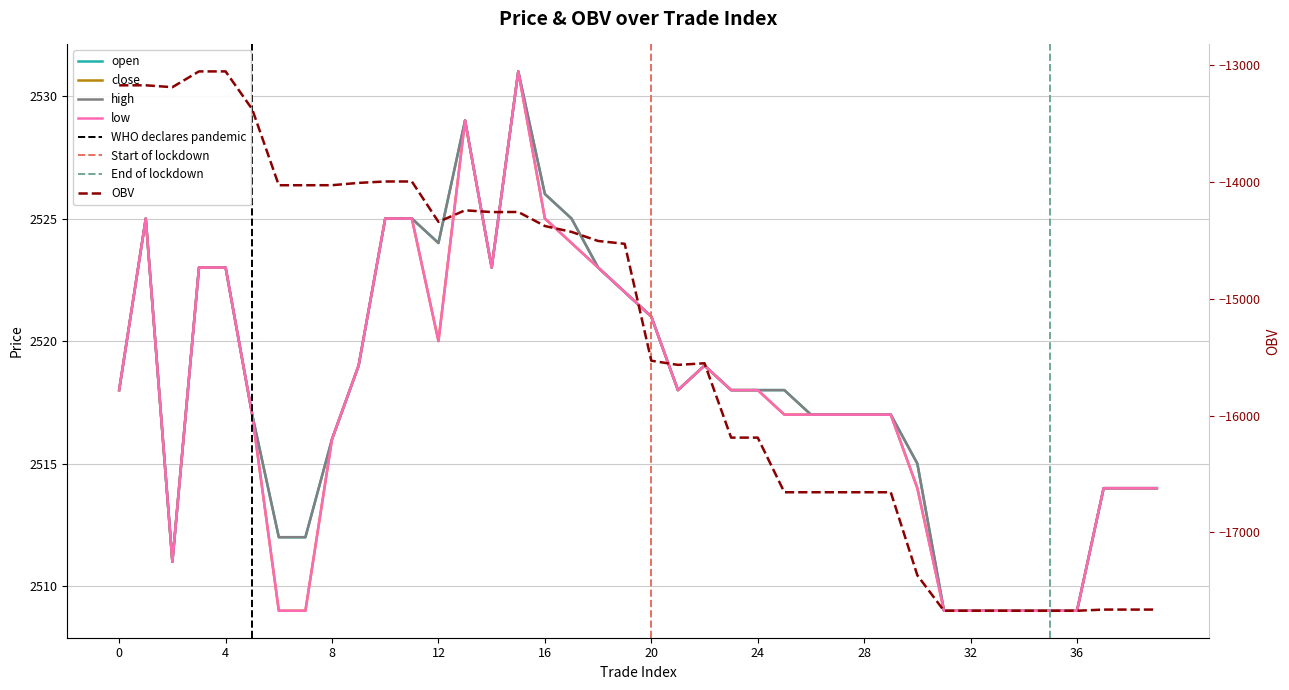

How many values in the open series exceed 2518?

16